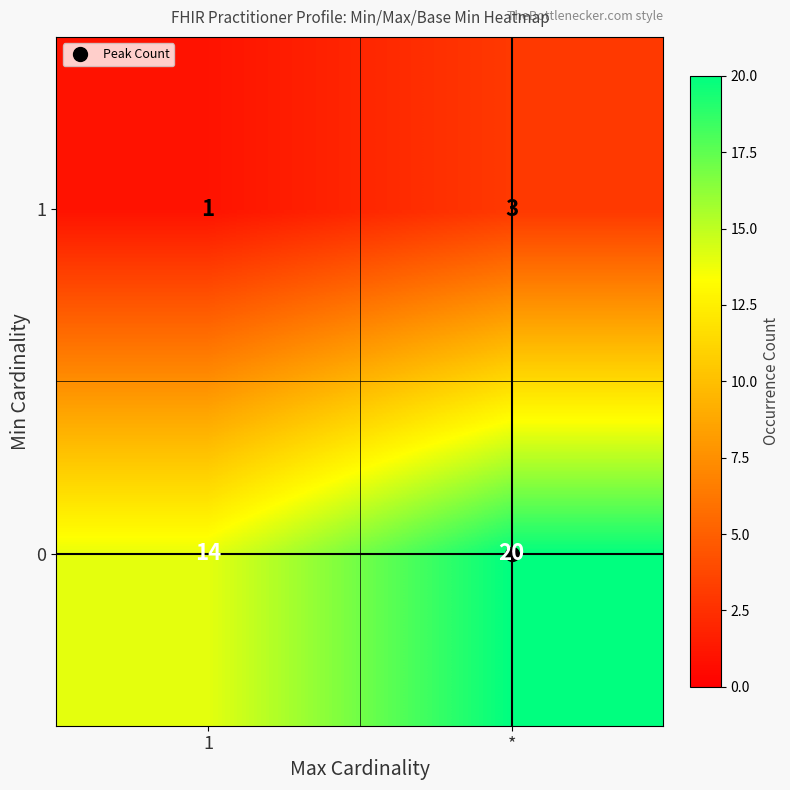

What is the difference between the highest and lowest values at *?

17